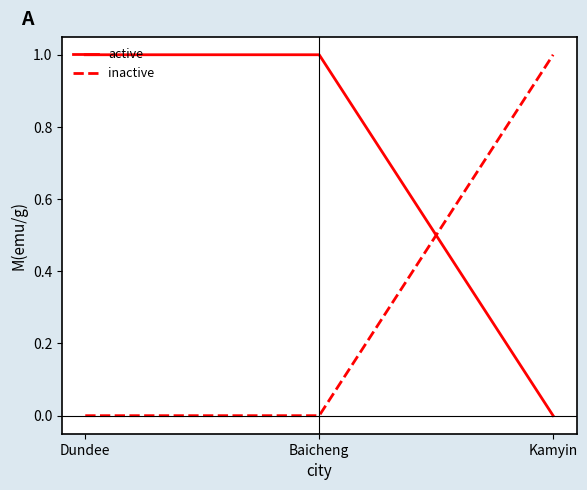

Which category has the lowest value in the active series?

Kamyin